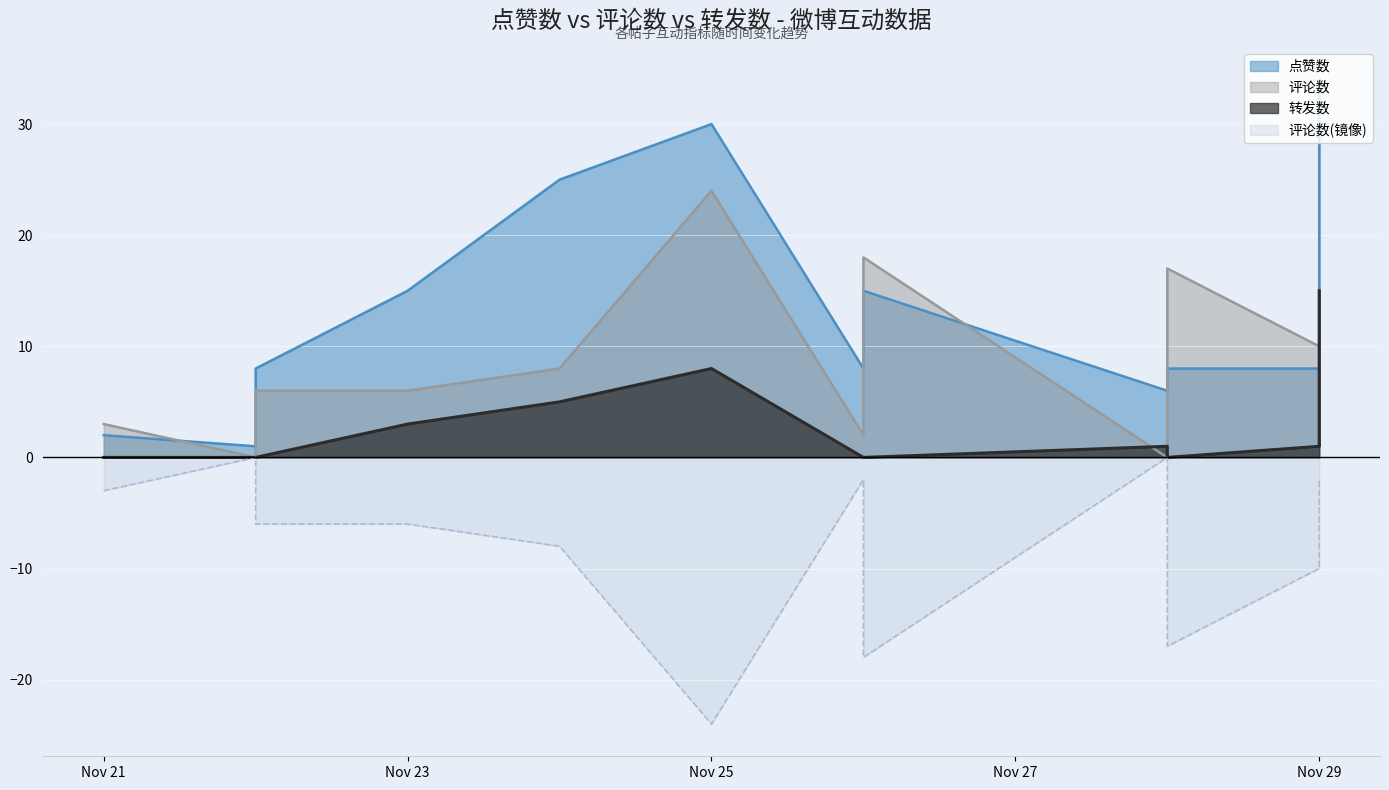

Between which two adjacent categories do 评论数 and 转发数 first intersect?

2024-11-26 and 2024-11-28